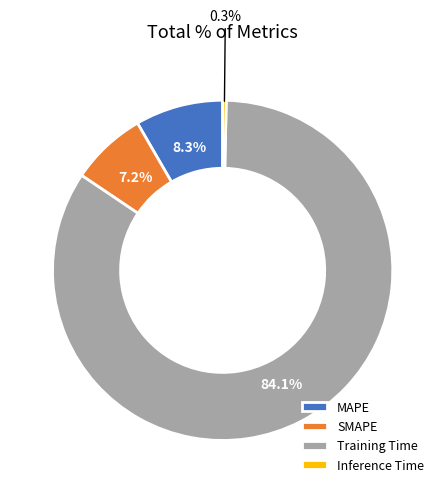

Which slice is the largest?

Training Time